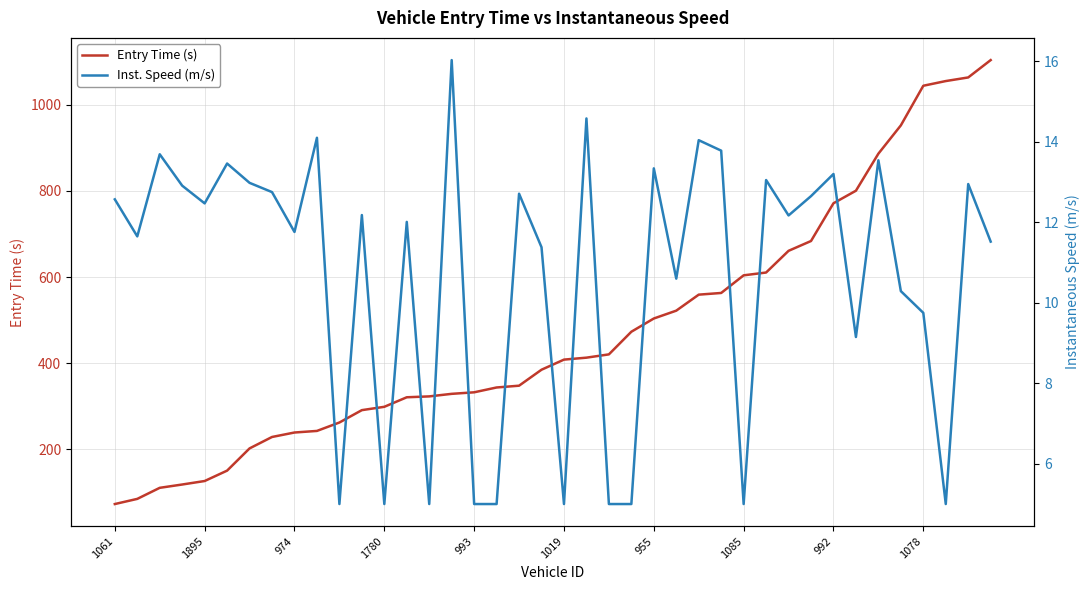

How many data points in Inst. Speed (m/s) are less than 12?

18